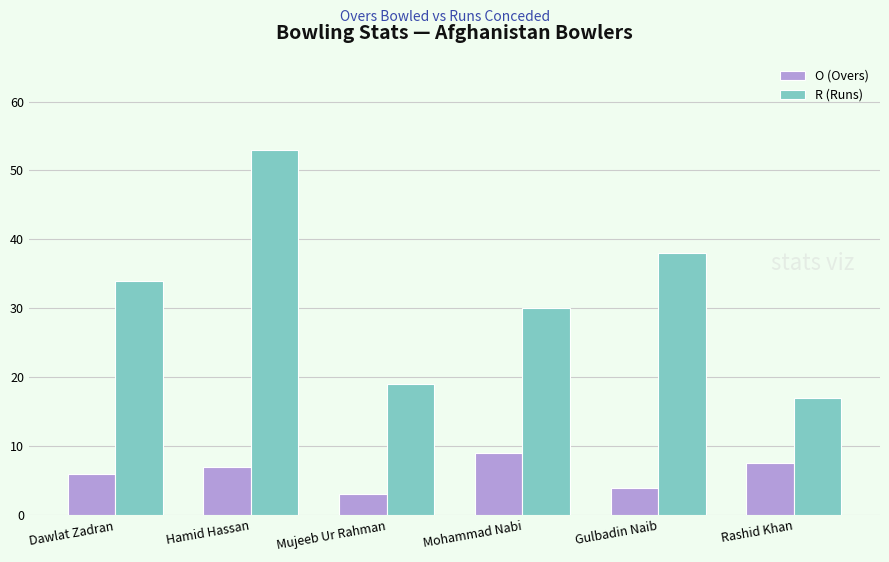

What is the label of the 3rd bar from the right?

Mohammad Nabi